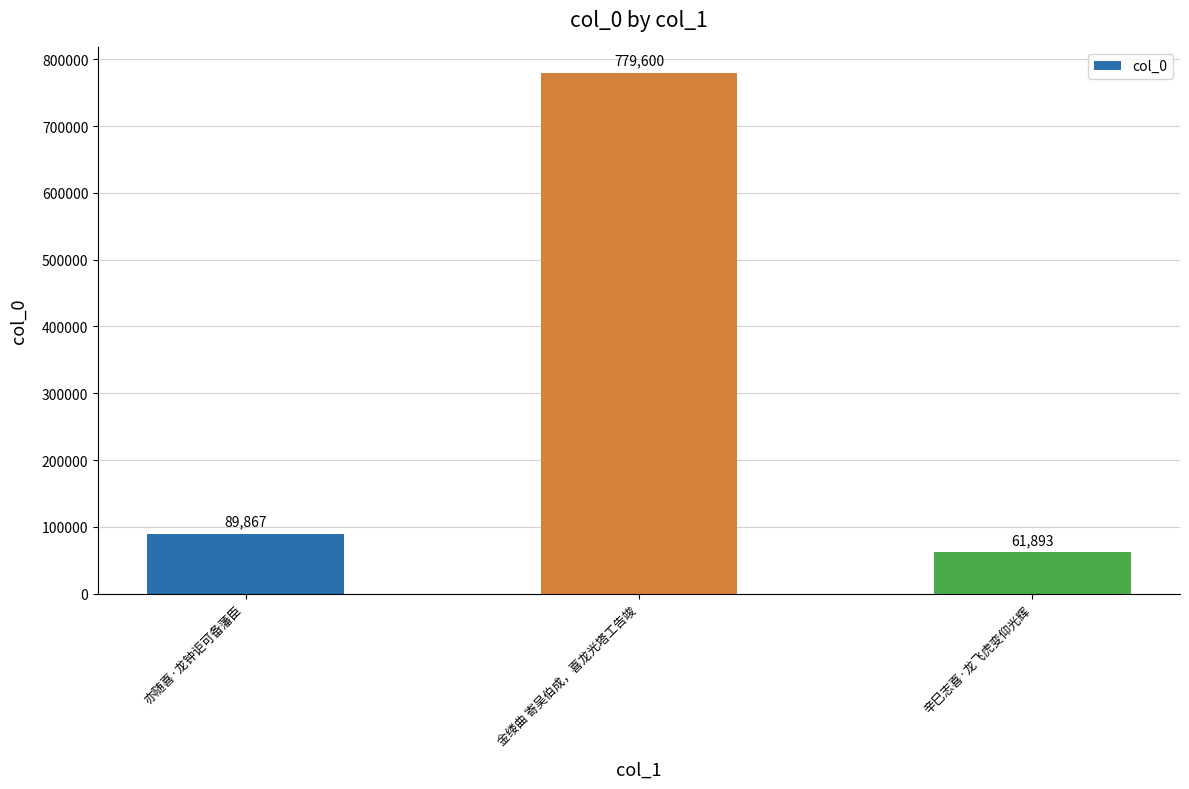

Reading left to right, what are all the values shown in this chart?

亦随喜·龙钟讵可备藩臣=89867	金缕曲 寄吴伯成，喜龙光塔工告竣=779600	辛巳志喜·龙飞虎变仰光辉=61893